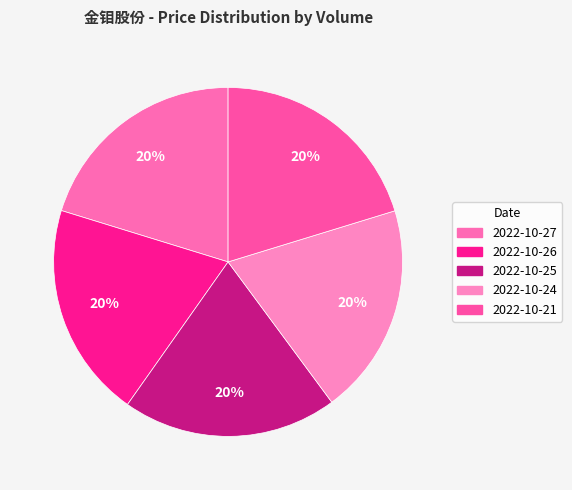

Does any single category account for the majority?

No